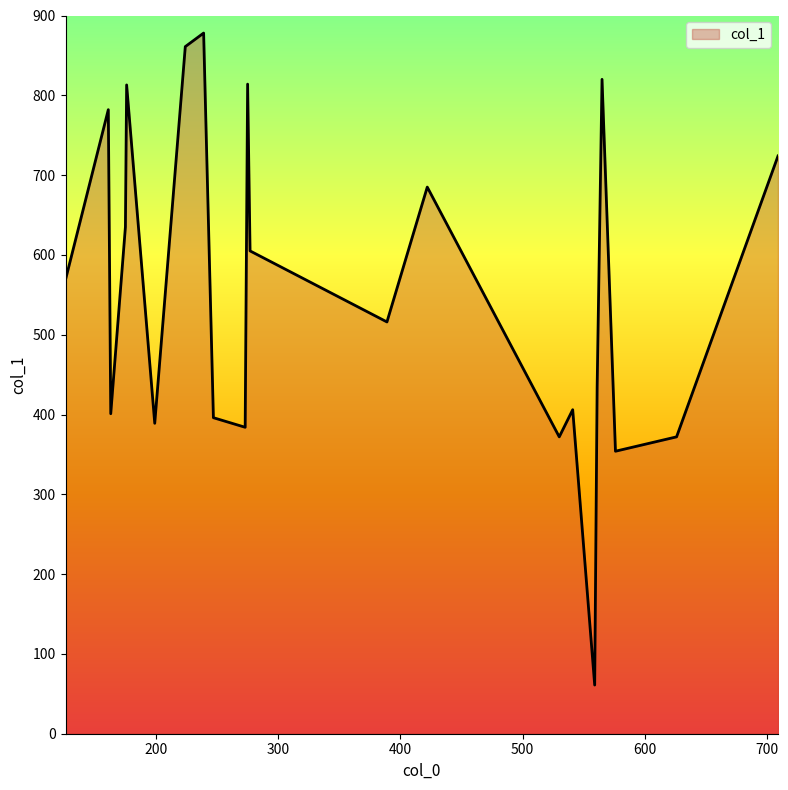

What is the difference between the maximum and minimum values?

817